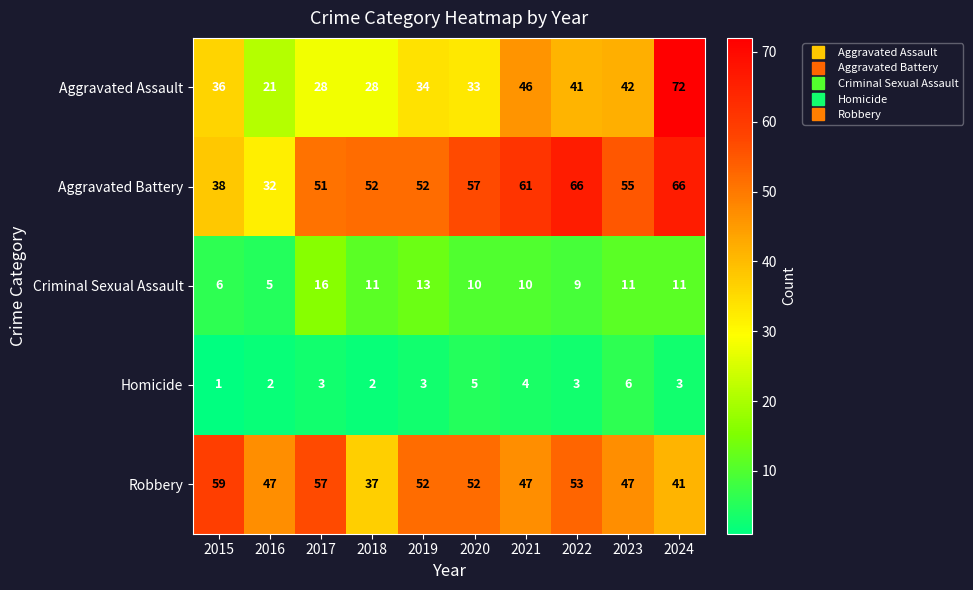

What is the minimum value for Aggravated Assault?

21